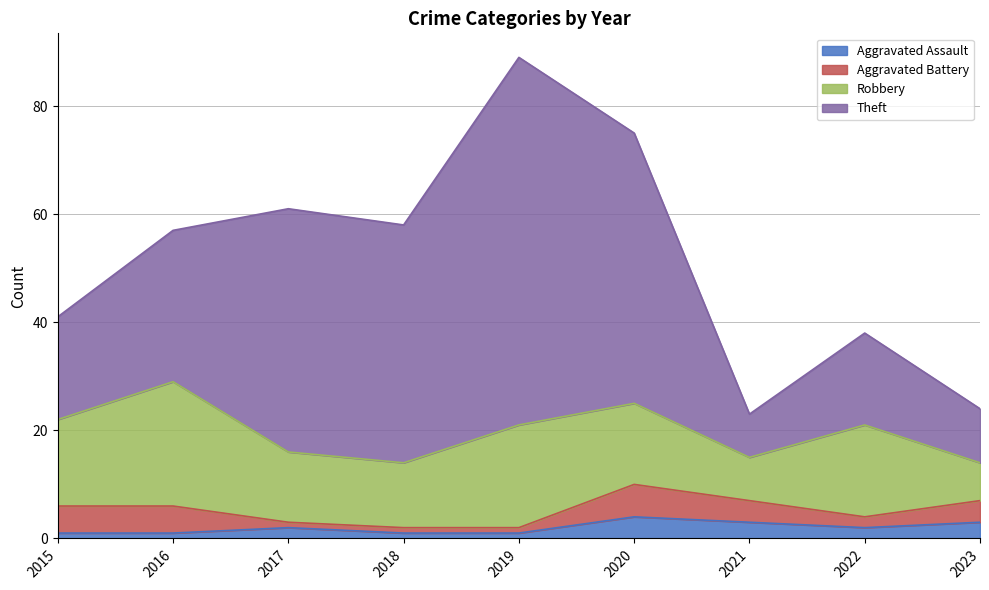

True or false: Aggravated Assault and Theft intersect in this chart.

False